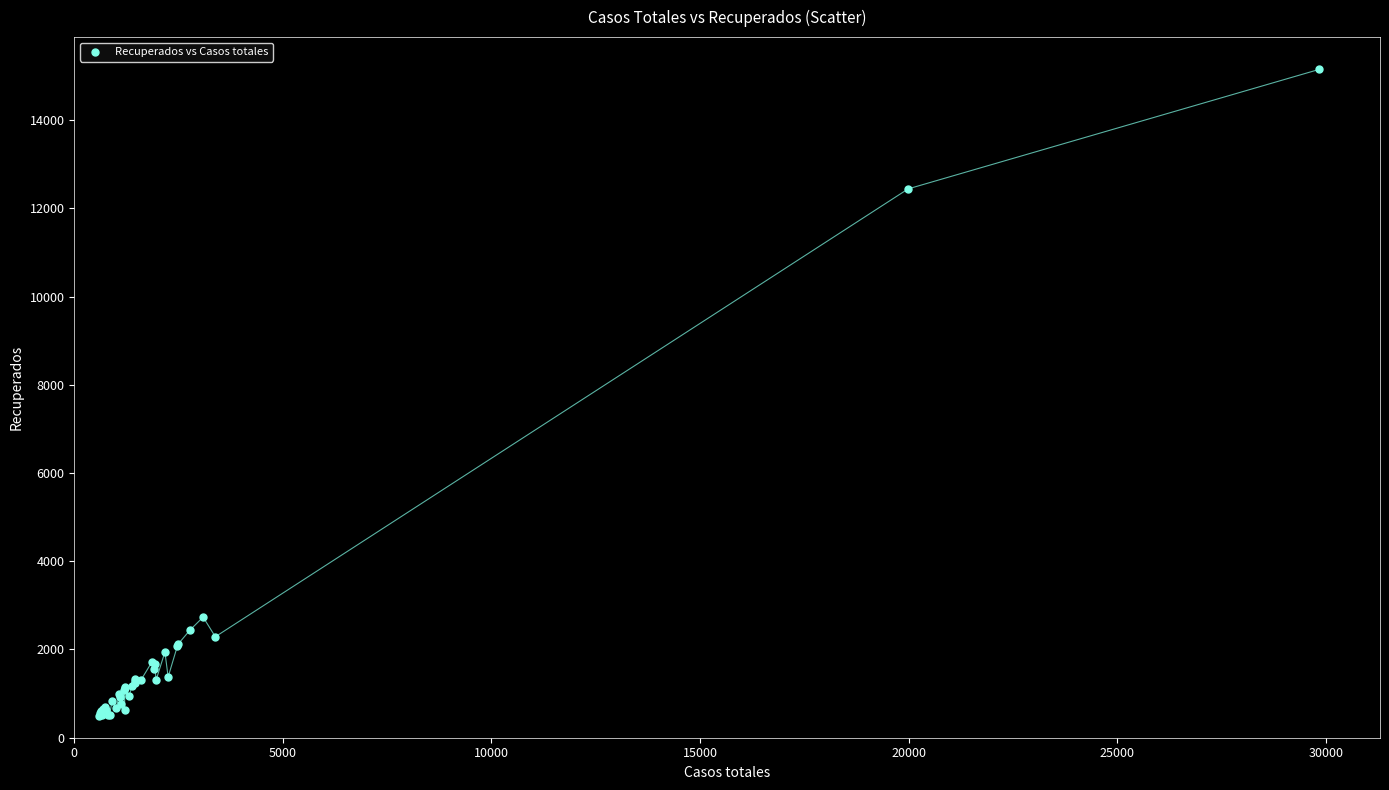

What Y value in the scatter plot is closest to 7815?

12441